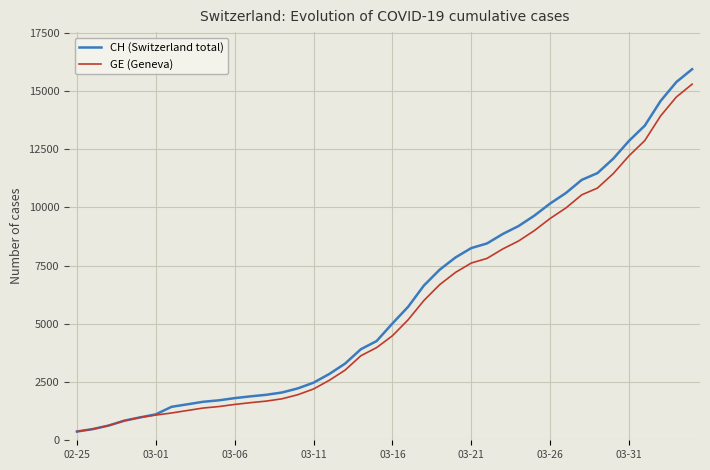

What is the lowest value of the GE (Geneva) series?

375